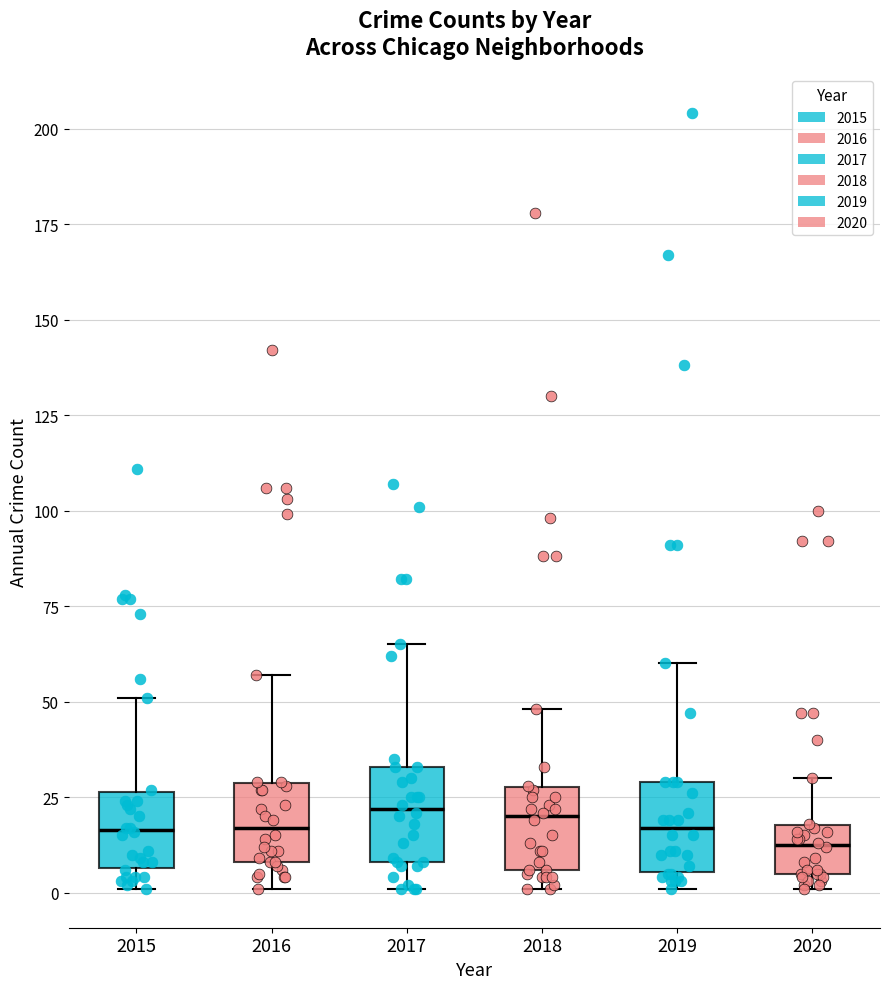

Reading left to right, transcribe this box plot: for each box, give where its median line is, the range the box spans, and where its two whiskers end, as read against the y-axis. The values are not printed on the chart, so give them approximately, as read against the axis.

2015: median 15, box 5 to 25, whiskers 0 to 50
2016: median 15, box 10 to 30, whiskers 0 to 55
2017: median 20, box 10 to 35, whiskers 0 to 65
2018: median 20, box 5 to 30, whiskers 0 to 50
2019: median 15, box 5 to 30, whiskers 0 to 60
2020: median 15, box 5 to 20, whiskers 0 to 30